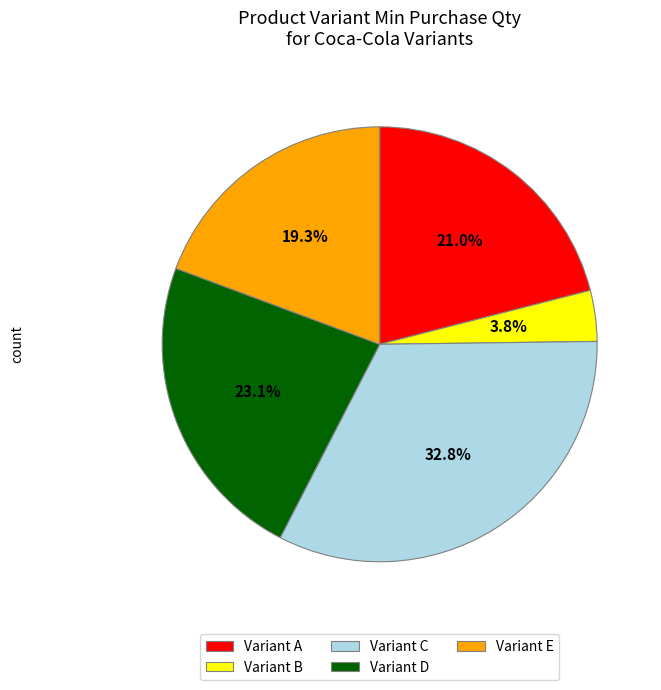

What is the total percentage of Variant C and Variant D?

55.9%